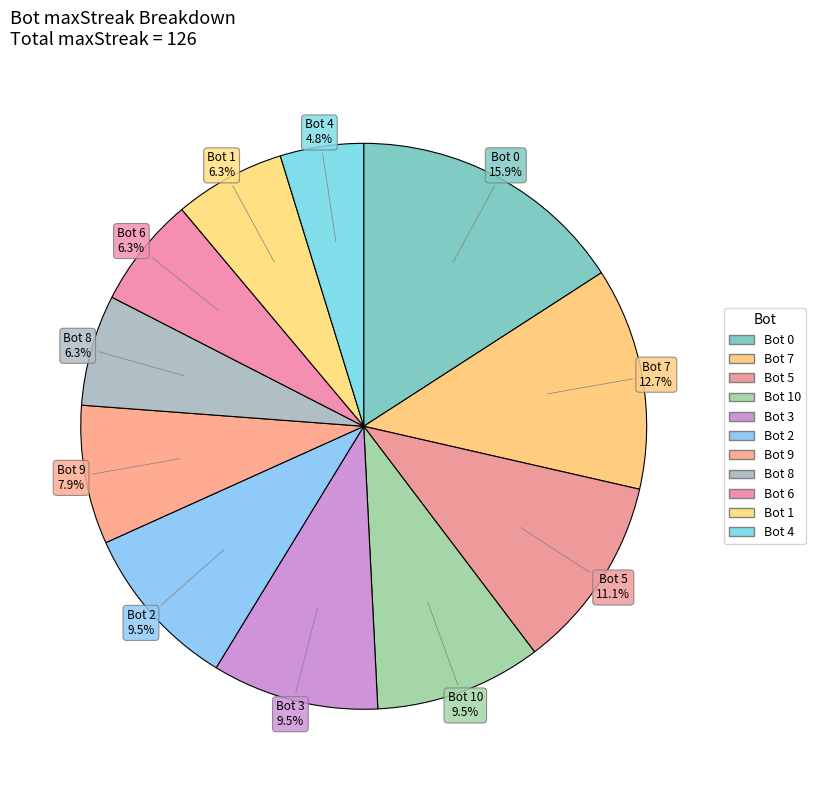

How many segments does this pie chart have?

11